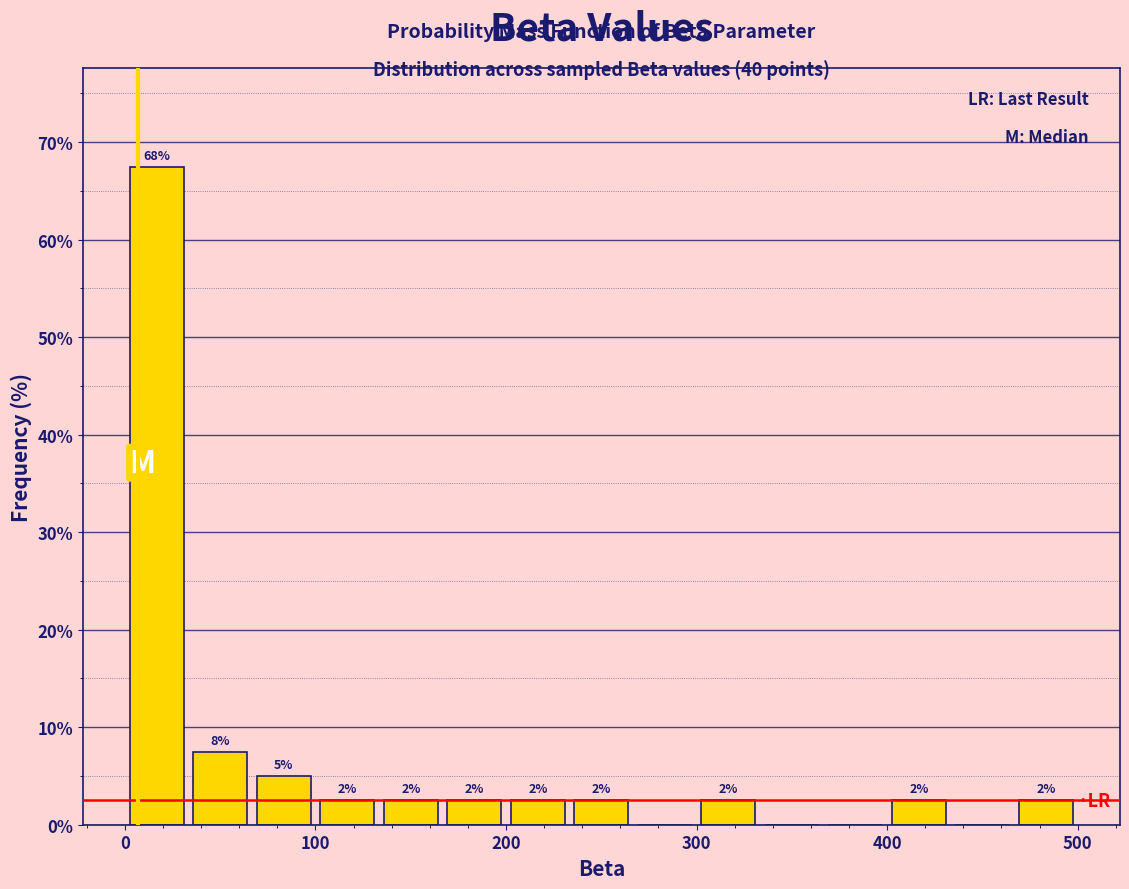

Read against the x-axis, roughly where is the centre of the tallest bar?

20